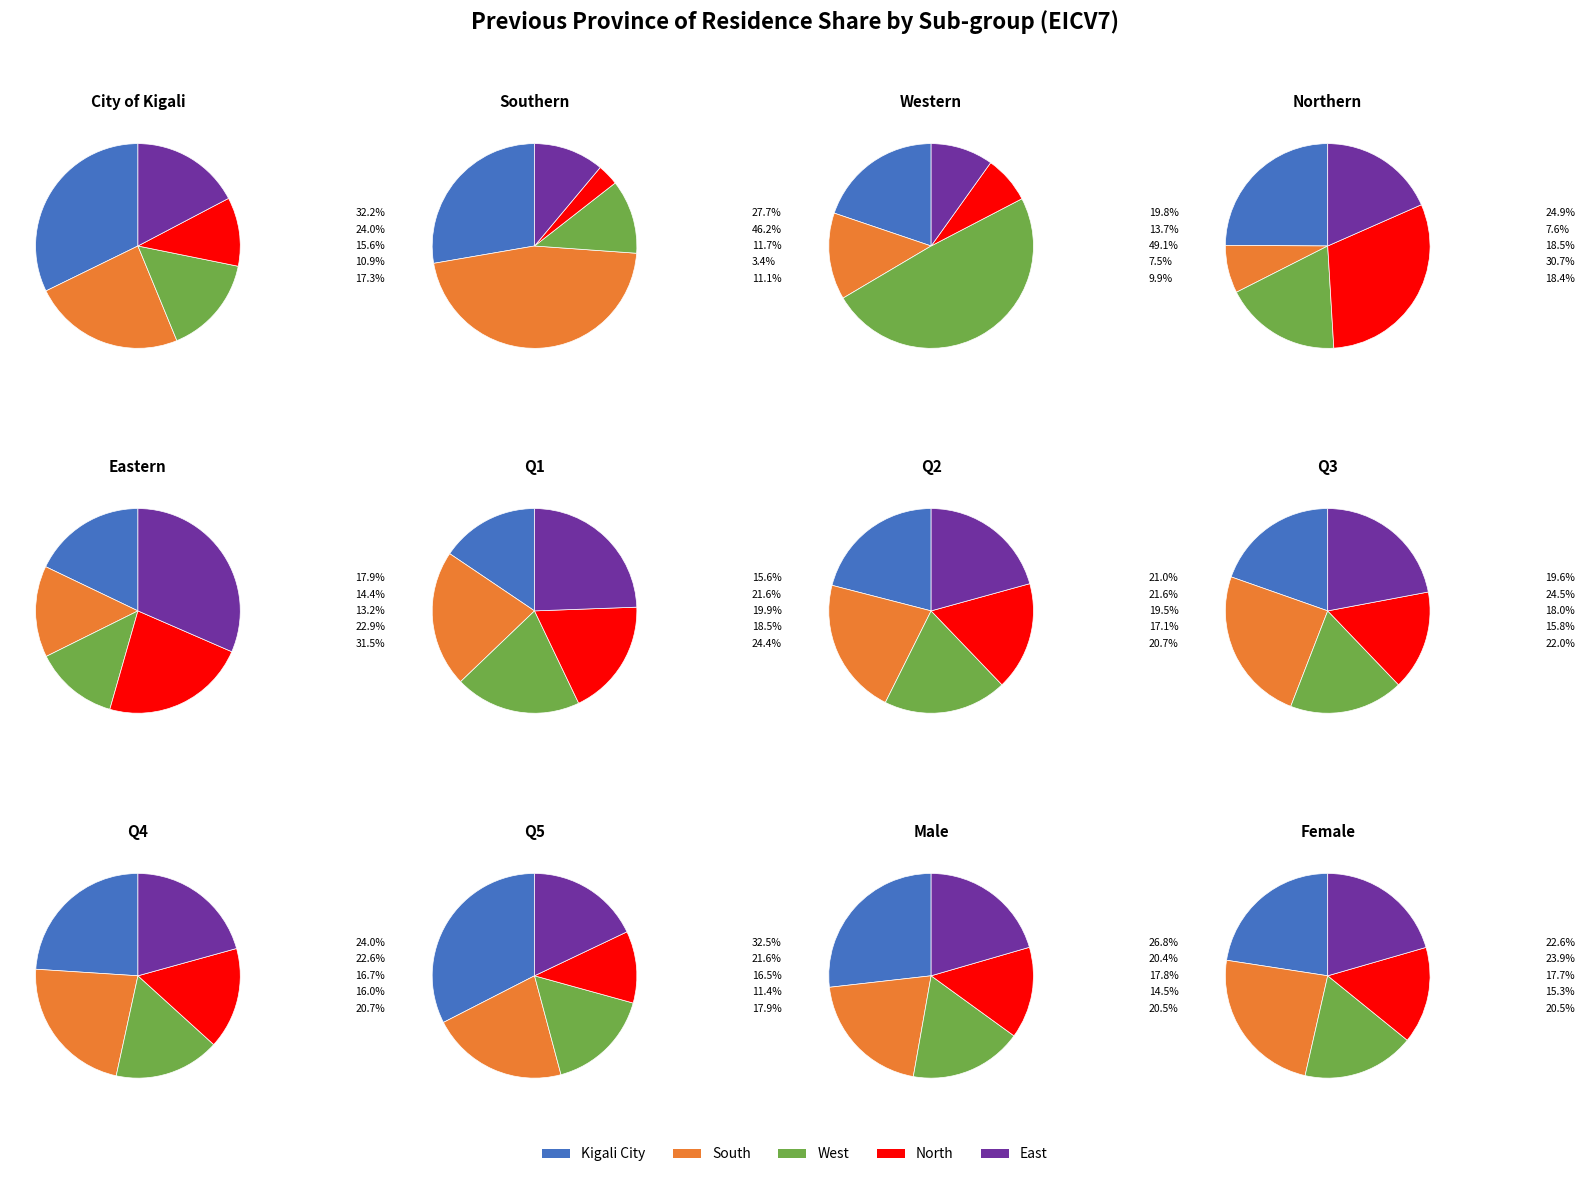

Does any single category account for the majority?

No